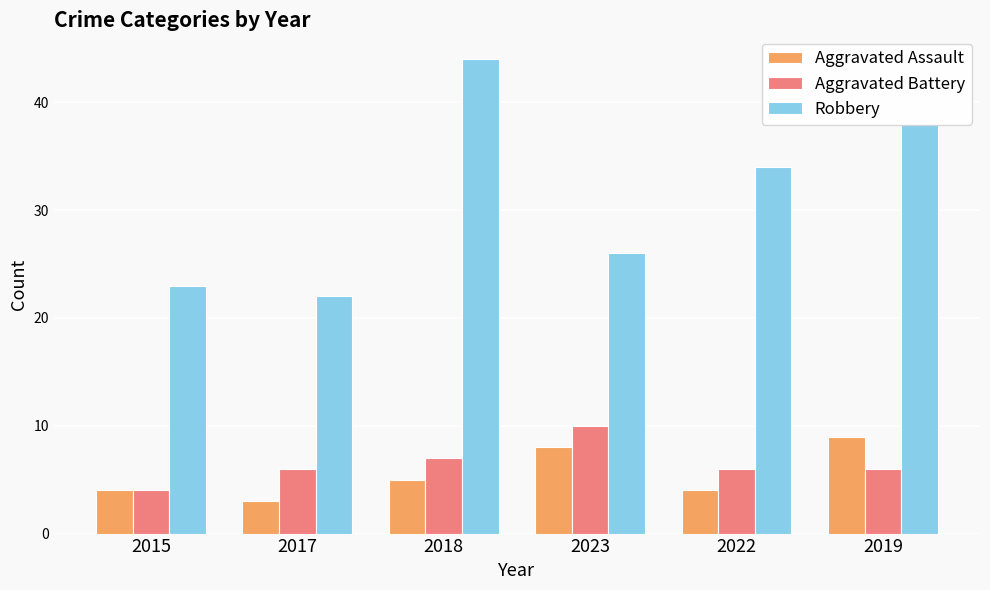

Where is Robbery nearest to the value 33?

2022